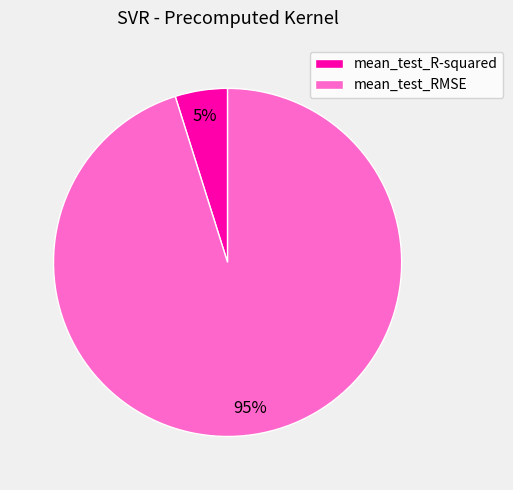

Rank the categories by value from lowest to highest.

mean_test_R-squared, mean_test_RMSE